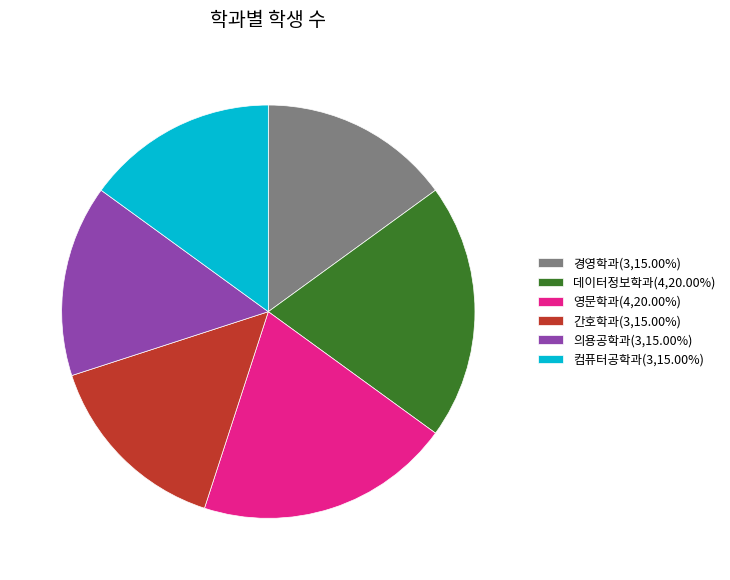

Count the number of slices in the pie.

6